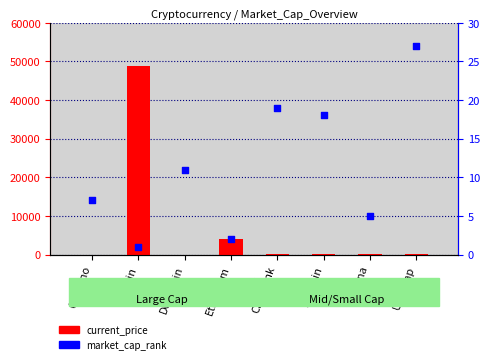

Which series has the widest spread of Y values?

current_price